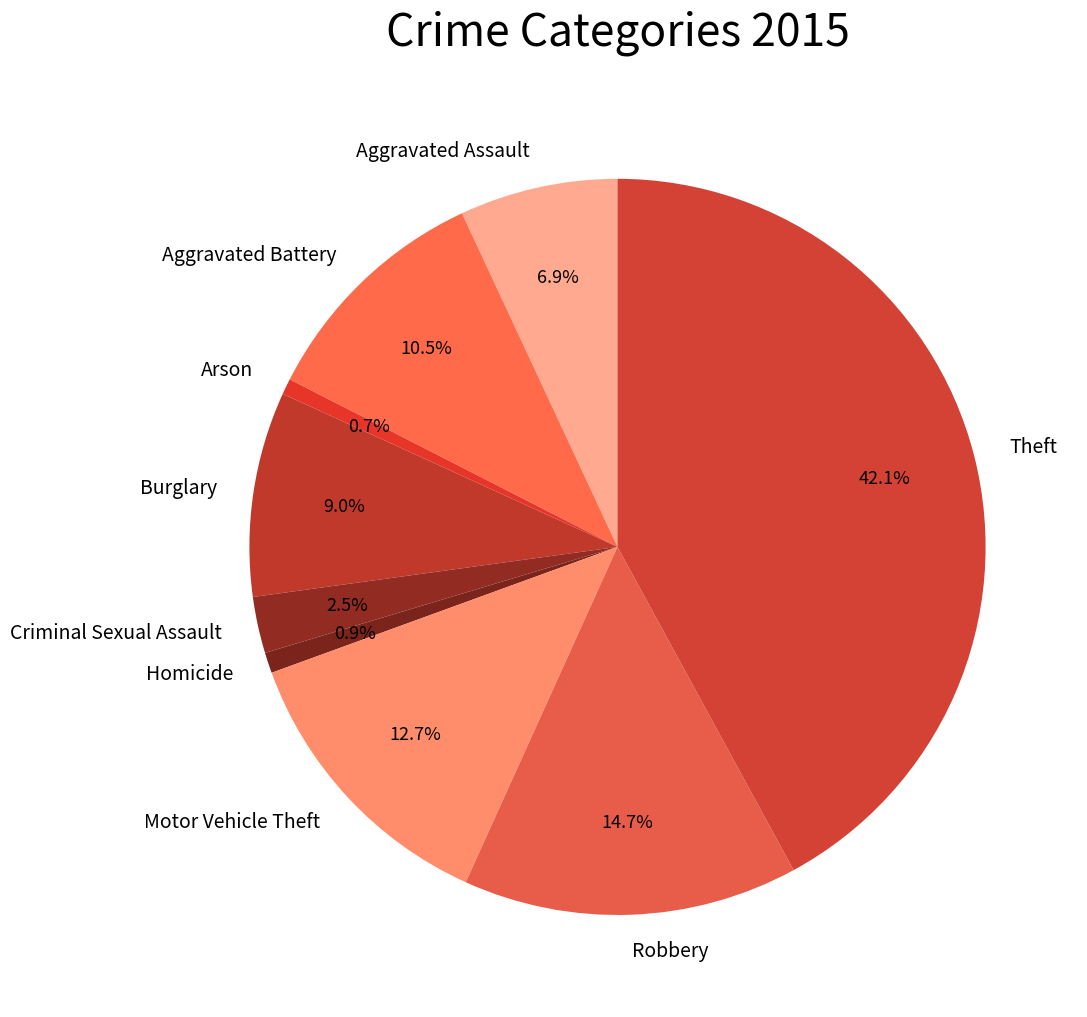

To the nearest percent, what portion does Homicide represent?

1%